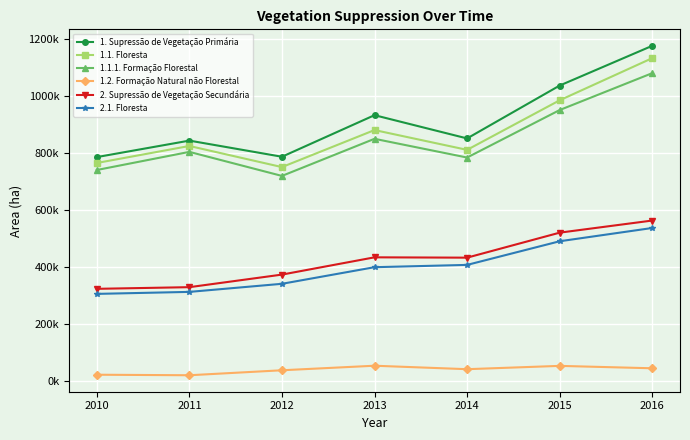

Which series changed the most between 2012 and 2013?

1. Supressão de Vegetação Primária